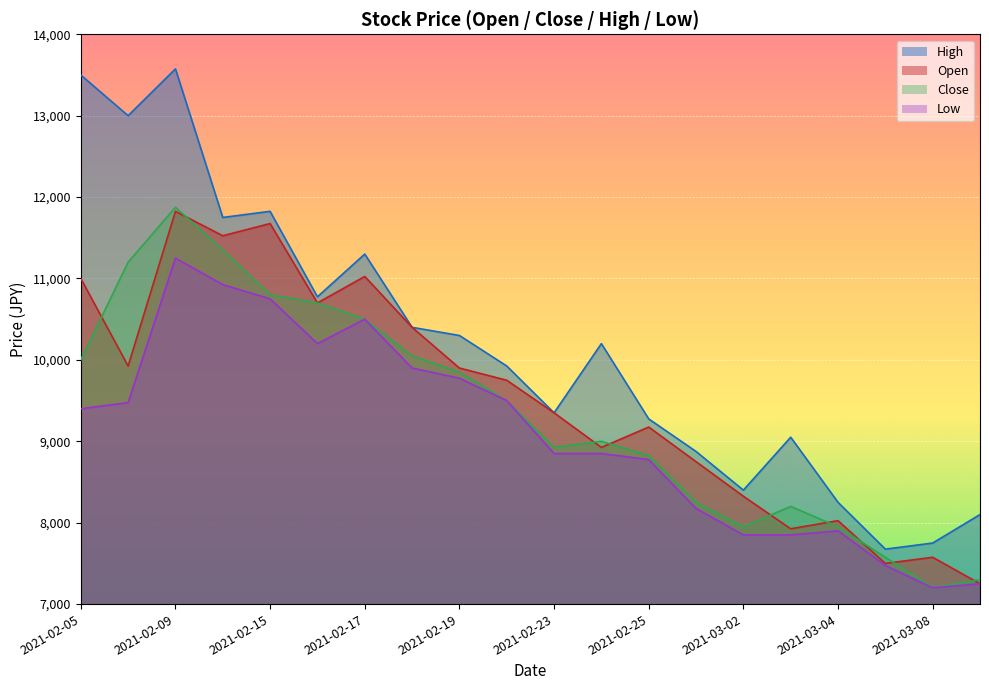

Reading left to right, list all the values displayed in this chart.

Open: 2021-02-05=11000	2021-02-08=9925	2021-02-09=11825	2021-02-10=11525	2021-02-15=11675	2021-02-16=10700	2021-02-17=11025	2021-02-18=10400	2021-02-19=9900	2021-02-22=9750	2021-02-23=9350	2021-02-24=8925	2021-02-25=9175	2021-02-26=8750	2021-03-02=8325	2021-03-03=7925	2021-03-04=8025	2021-03-05=7500	2021-03-08=7575	2021-03-09=7250
Close: 2021-02-05=10000	2021-02-08=11200	2021-02-09=11875	2021-02-10=11350	2021-02-15=10800	2021-02-16=10700	2021-02-17=10500	2021-02-18=10050	2021-02-19=9850	2021-02-22=9500	2021-02-23=8925	2021-02-24=9000	2021-02-25=8825	2021-02-26=8250	2021-03-02=7950	2021-03-03=8200	2021-03-04=7950	2021-03-05=7575	2021-03-08=7200	2021-03-09=7300
High: 2021-02-05=13500	2021-02-08=13000	2021-02-09=13575	2021-02-10=11750	2021-02-15=11825	2021-02-16=10775	2021-02-17=11300	2021-02-18=10400	2021-02-19=10300	2021-02-22=9925	2021-02-23=9350	2021-02-24=10200	2021-02-25=9275	2021-02-26=8875	2021-03-02=8400	2021-03-03=9050	2021-03-04=8250	2021-03-05=7675	2021-03-08=7750	2021-03-09=8100
Low: 2021-02-05=9400	2021-02-08=9475	2021-02-09=11250	2021-02-10=10925	2021-02-15=10750	2021-02-16=10200	2021-02-17=10500	2021-02-18=9900	2021-02-19=9775	2021-02-22=9500	2021-02-23=8850	2021-02-24=8850	2021-02-25=8775	2021-02-26=8175	2021-03-02=7850	2021-03-03=7850	2021-03-04=7900	2021-03-05=7475	2021-03-08=7200	2021-03-09=7250